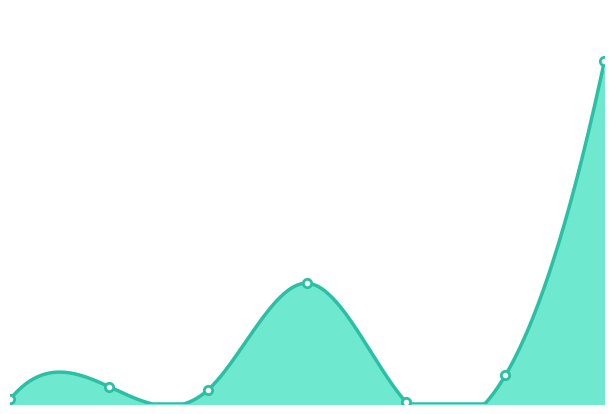

How many interior local peaks (higher than both neighbors) does the data have?

2